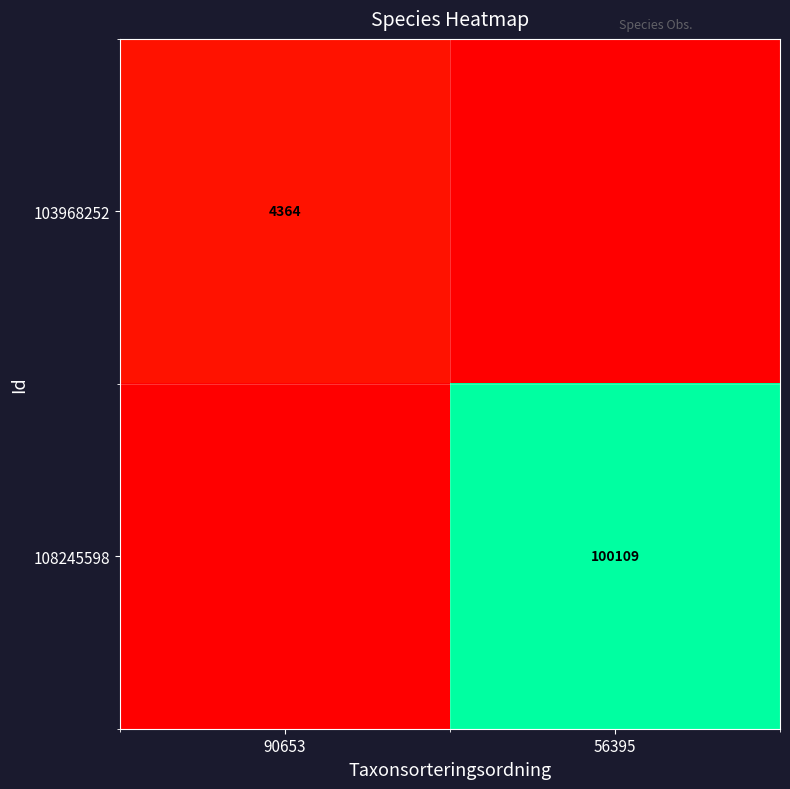

The 103968252 series shows 4364 at 90653. True or false?

True